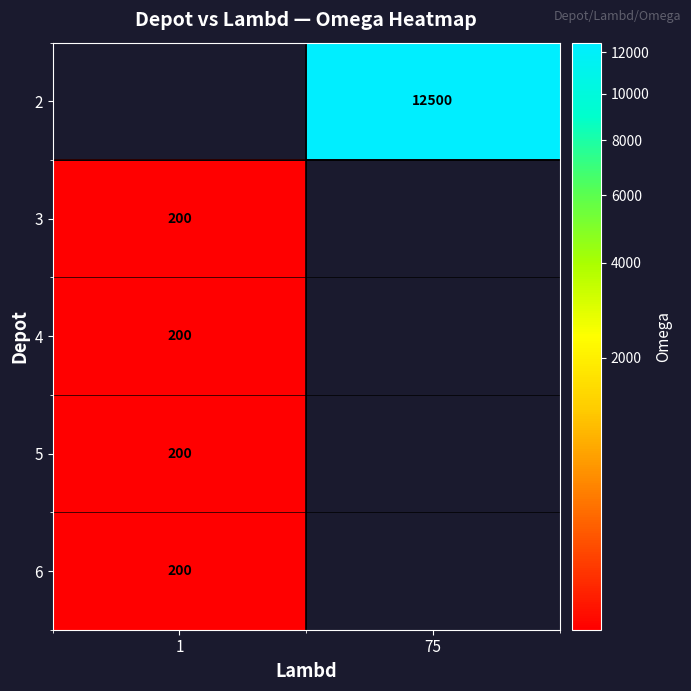

Is it true that 3 equals 299.1 at 1?

False